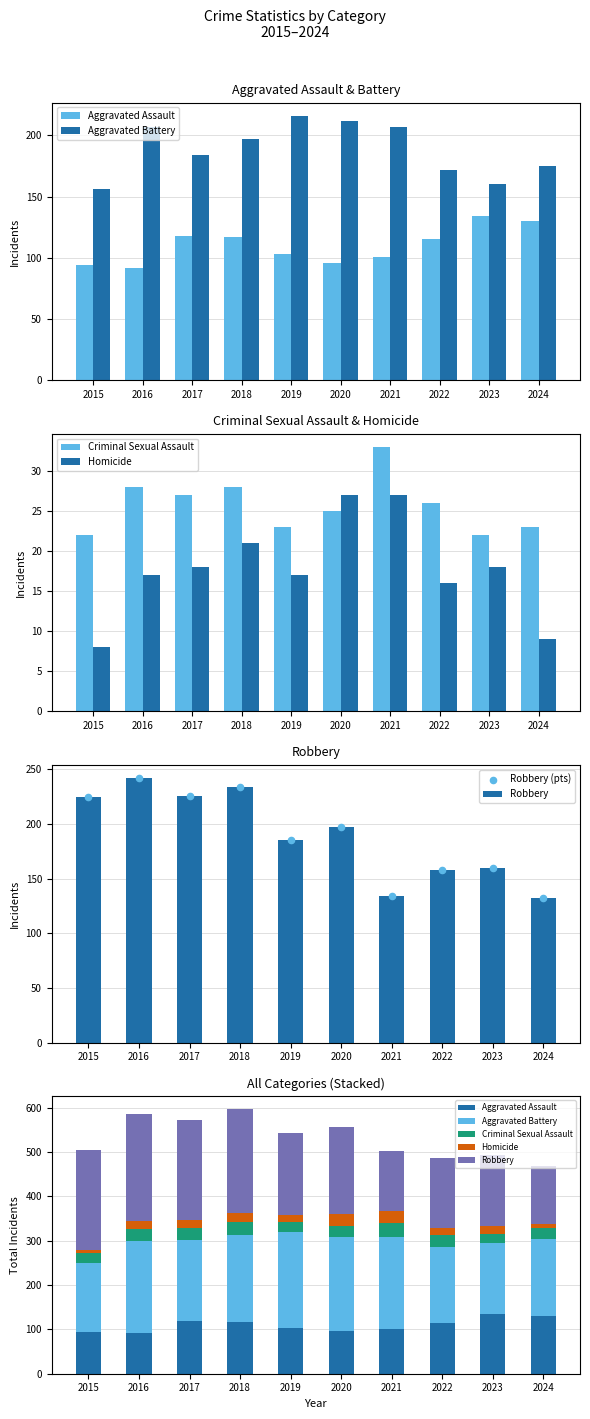

Which series reaches the minimum Y coordinate?

Homicide